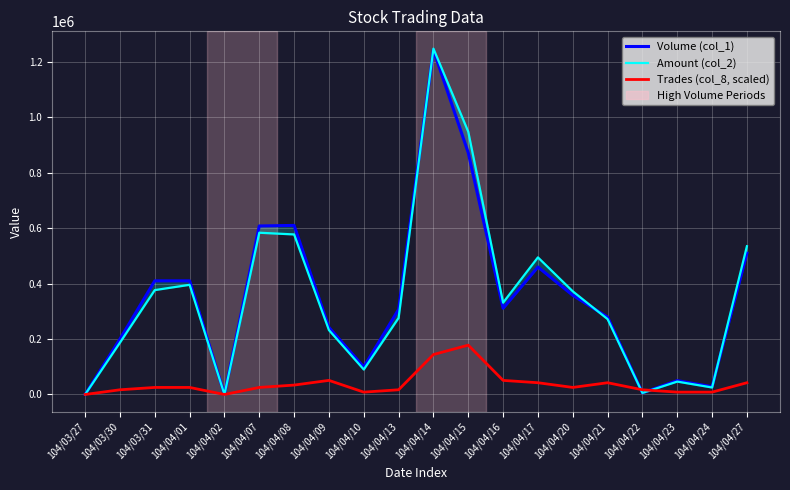

Which series ends up on top after the final intersection of Amount (col_2) and Volume (col_1)?

Amount (col_2)